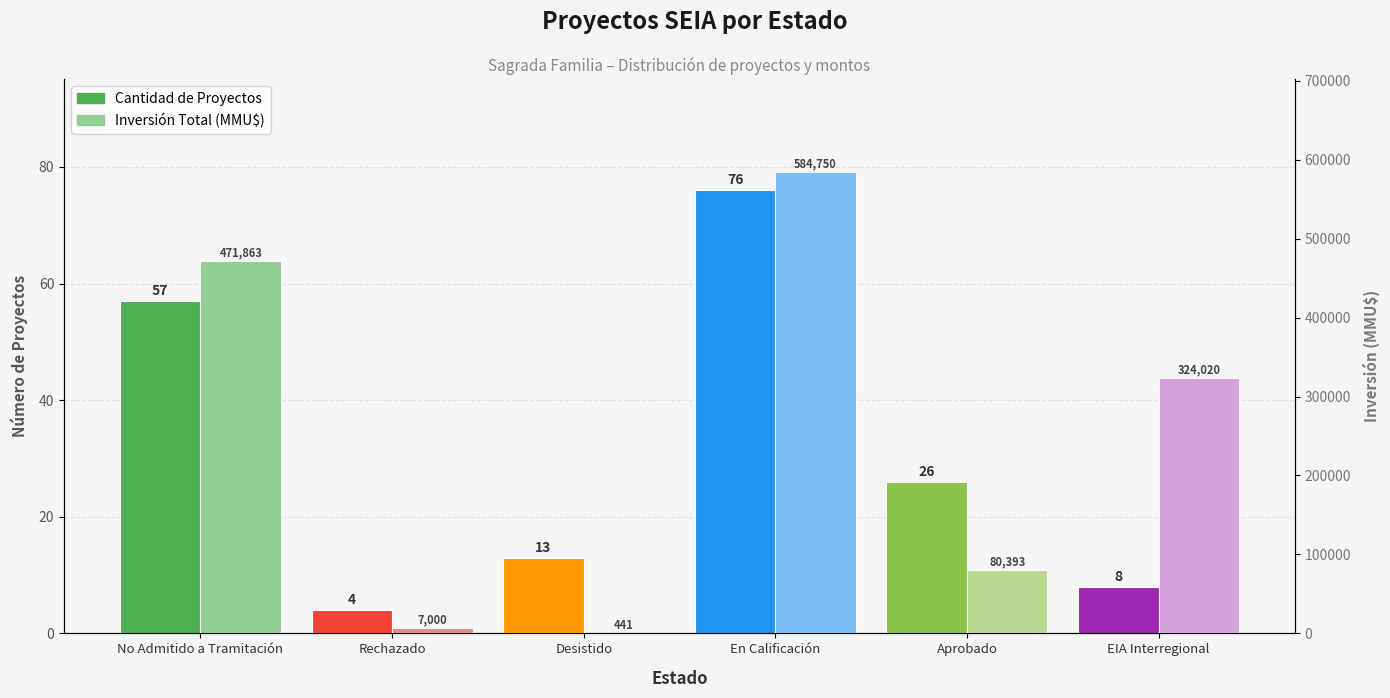

What is the difference between the maximum and second lowest values in the Cantidad de Proyectos series?

68